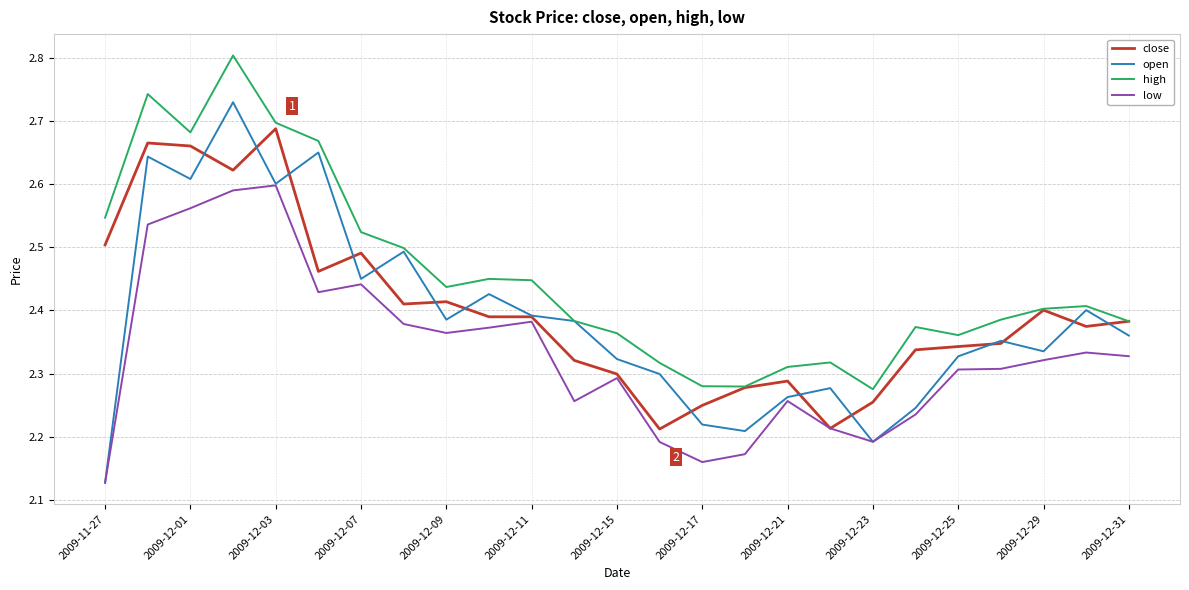

True or false: high has more than 0 points higher than both neighbors.

True